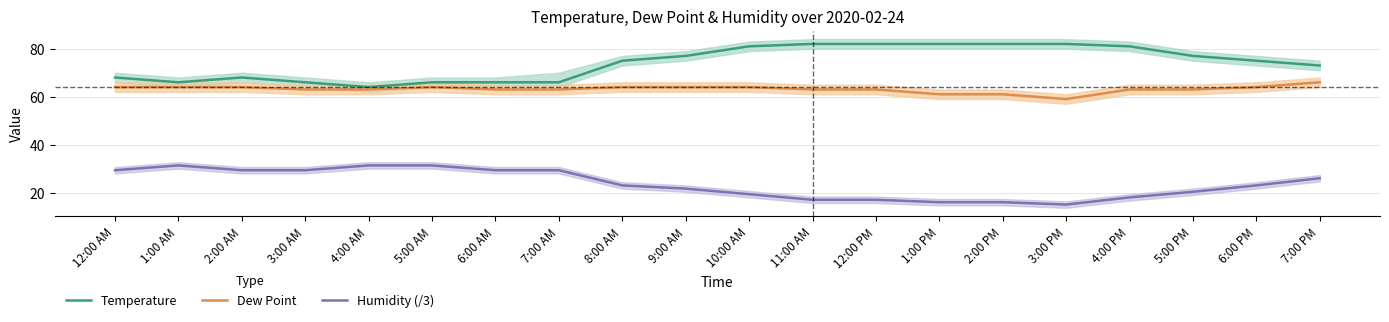

At how many categories does at least one series exceed 37?

20